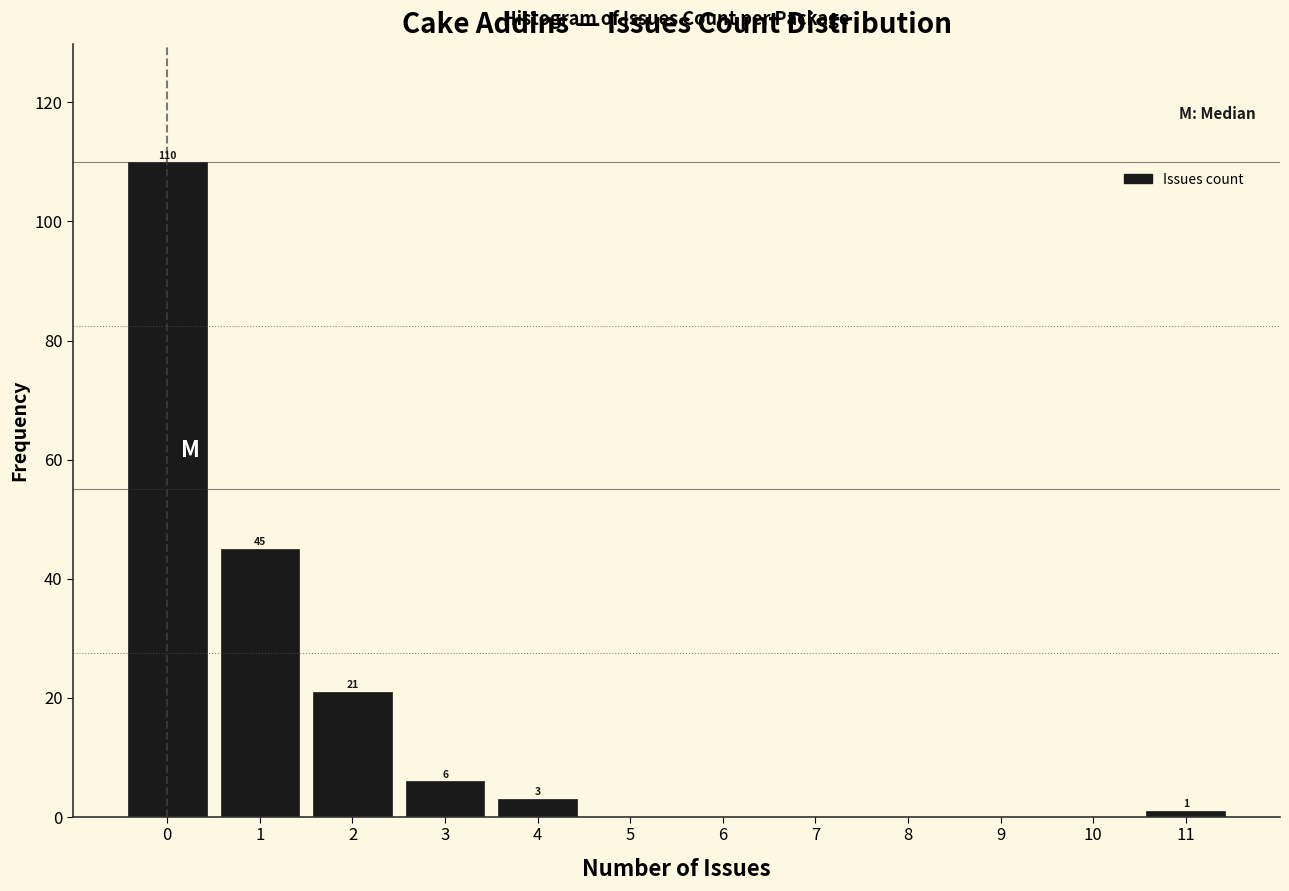

Over which range of the x-axis is the bar tallest?

-0.5 to 0.5